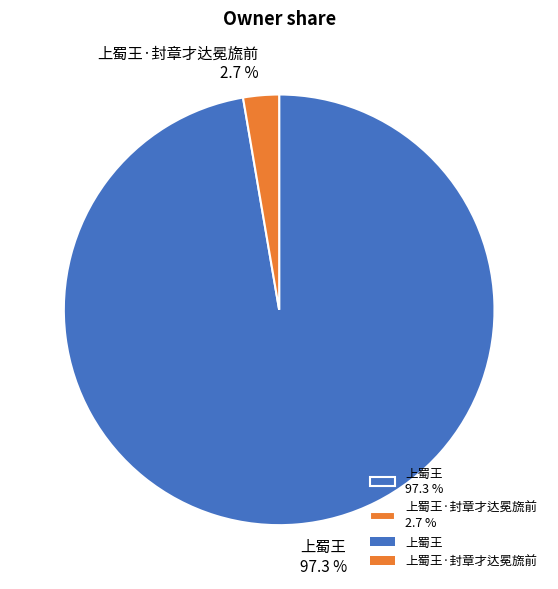

What portion of the pie excludes 上蜀王 97.3 %?

2.7%